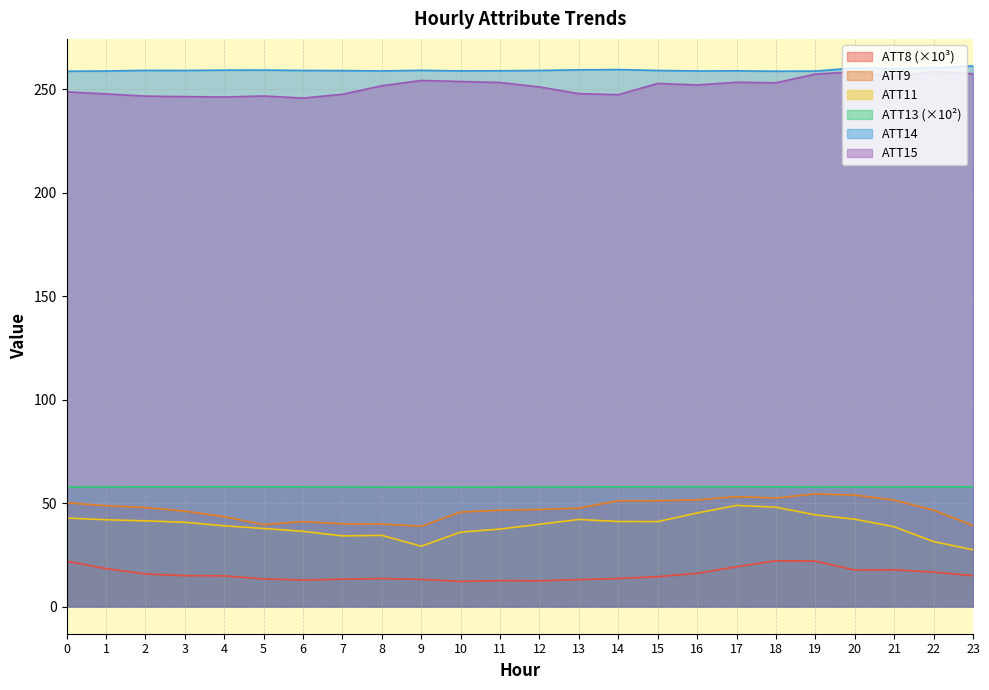

Count the number of data series in this chart.

6